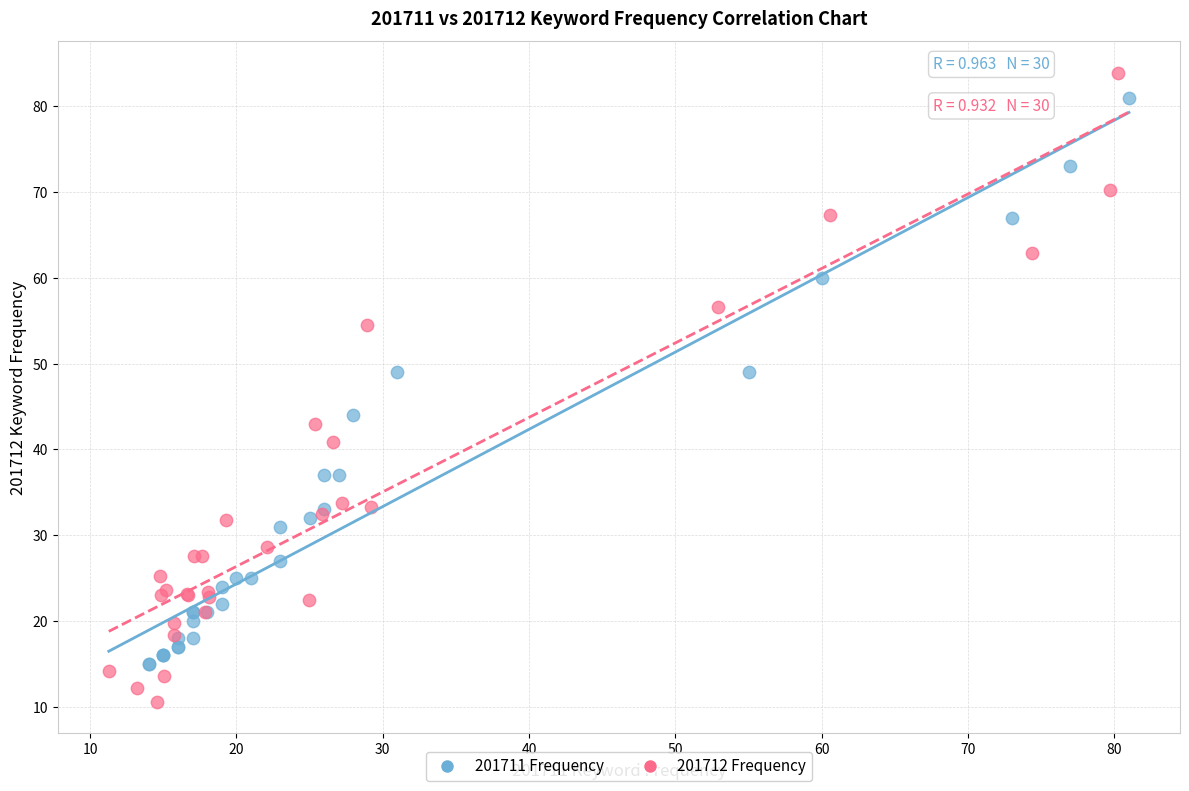

Which series contains the lowest Y value?

201712 Frequency